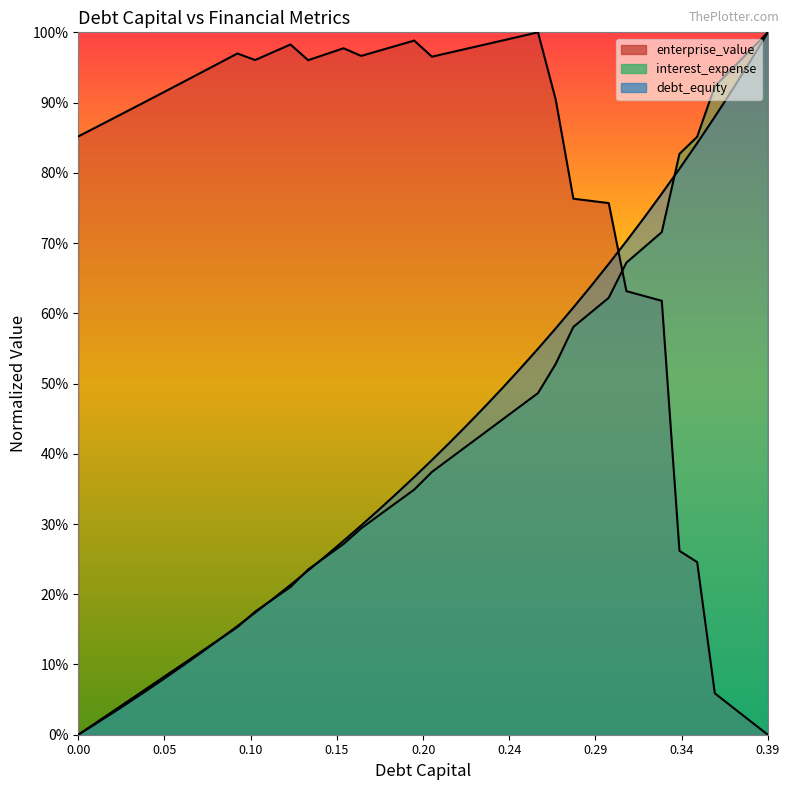

Count the number of data series in this chart.

3